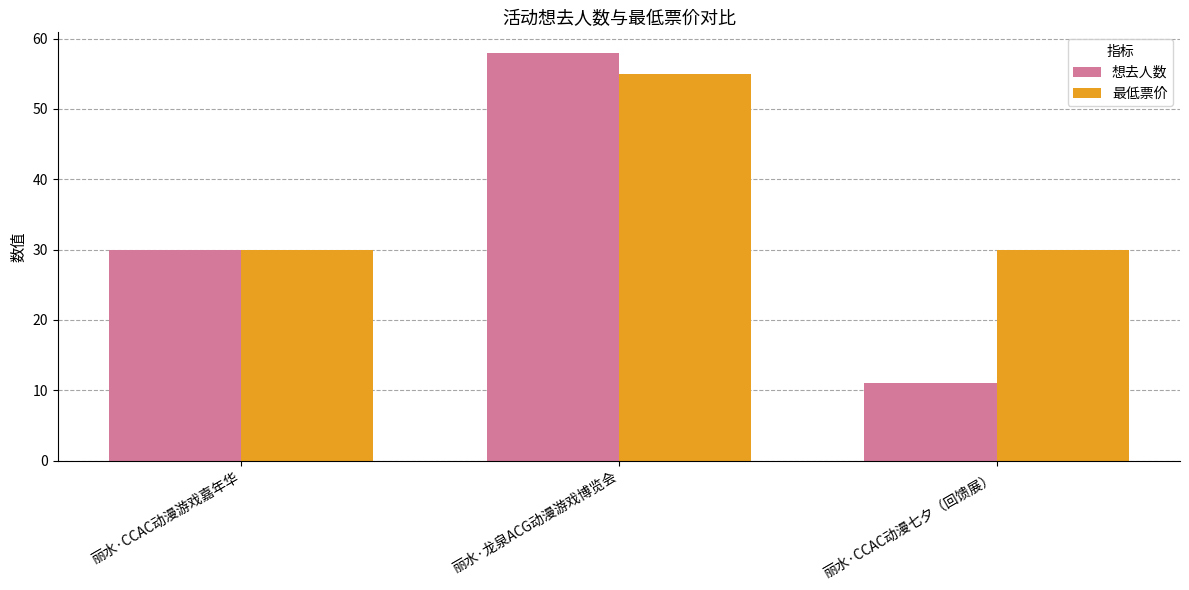

Is it true that 想去人数 equals 58.0 at 丽水·龙泉ACG动漫游戏博览会?

True